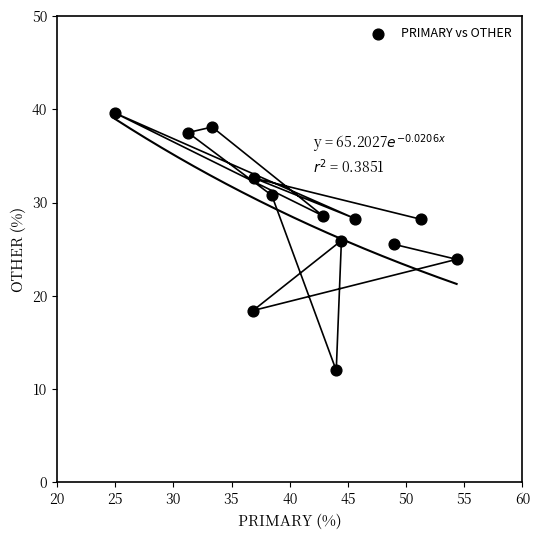

What is the range of Y values (max minus min)?

27.6